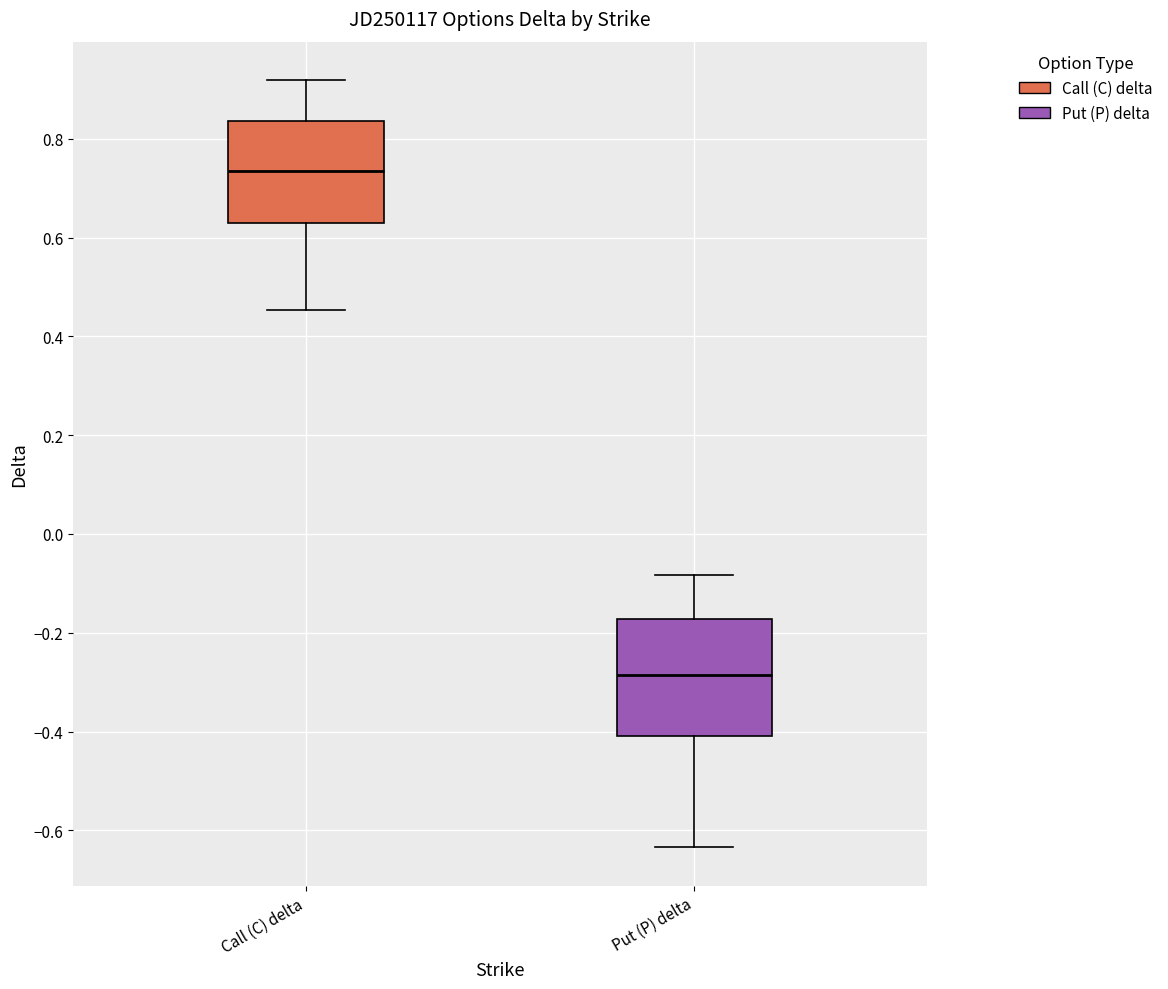

Which box has the highest median line?

Call (C) delta